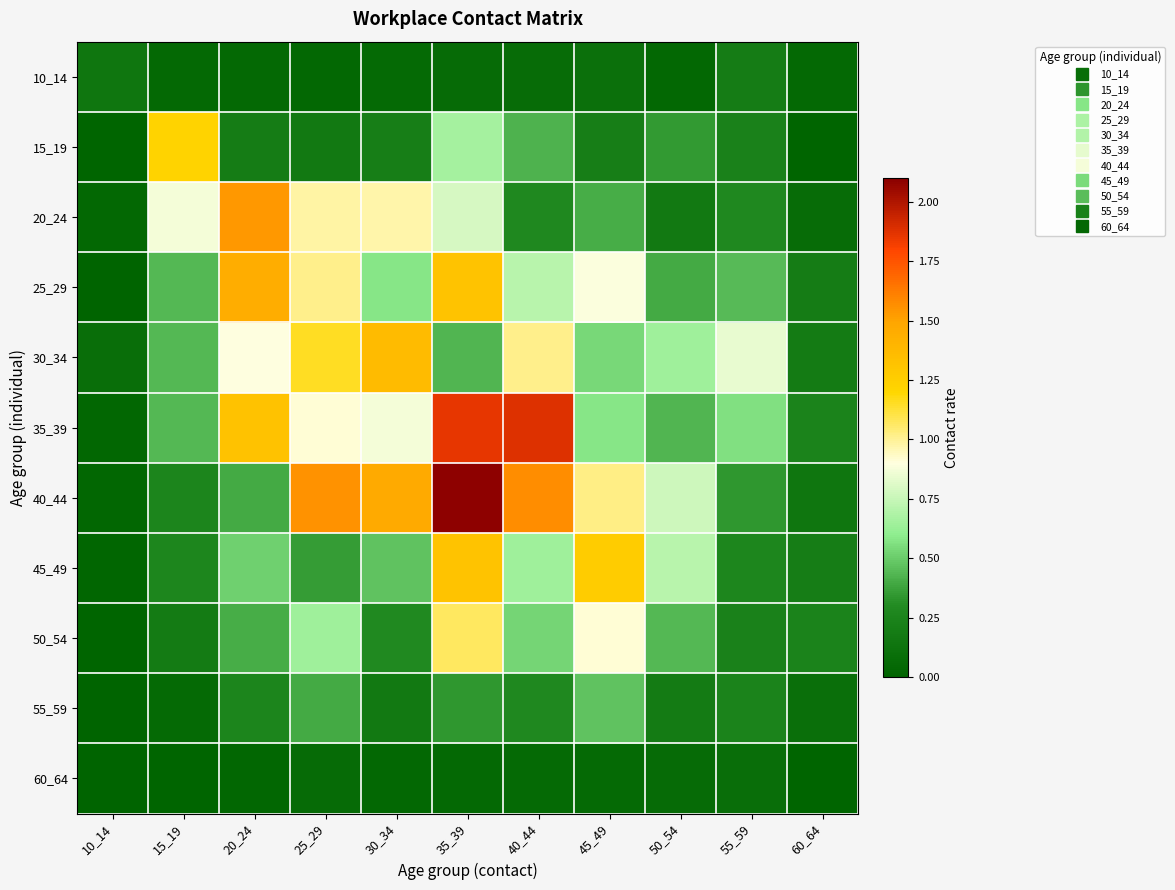

Which series has the largest total across all categories?

40_44